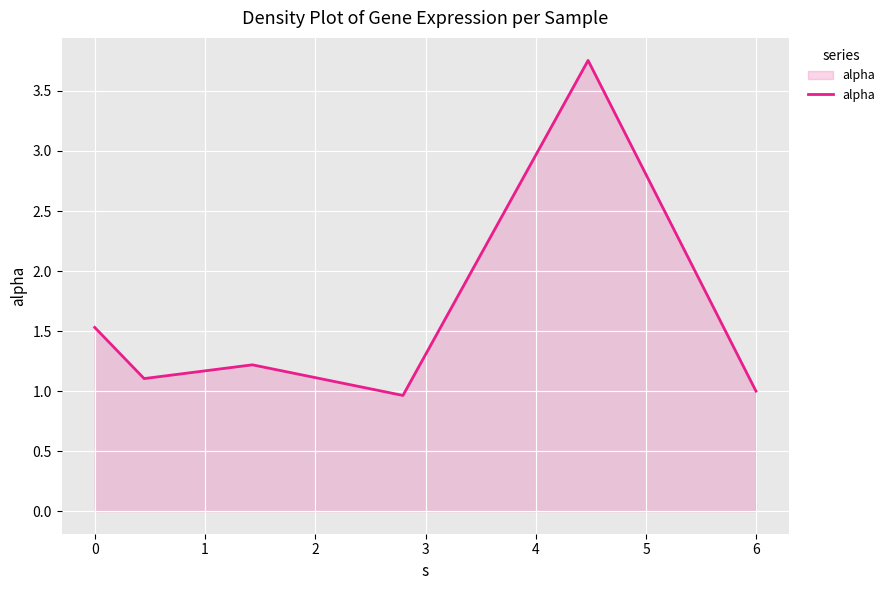

How many interior local peaks (higher than both neighbors) does the data have?

2